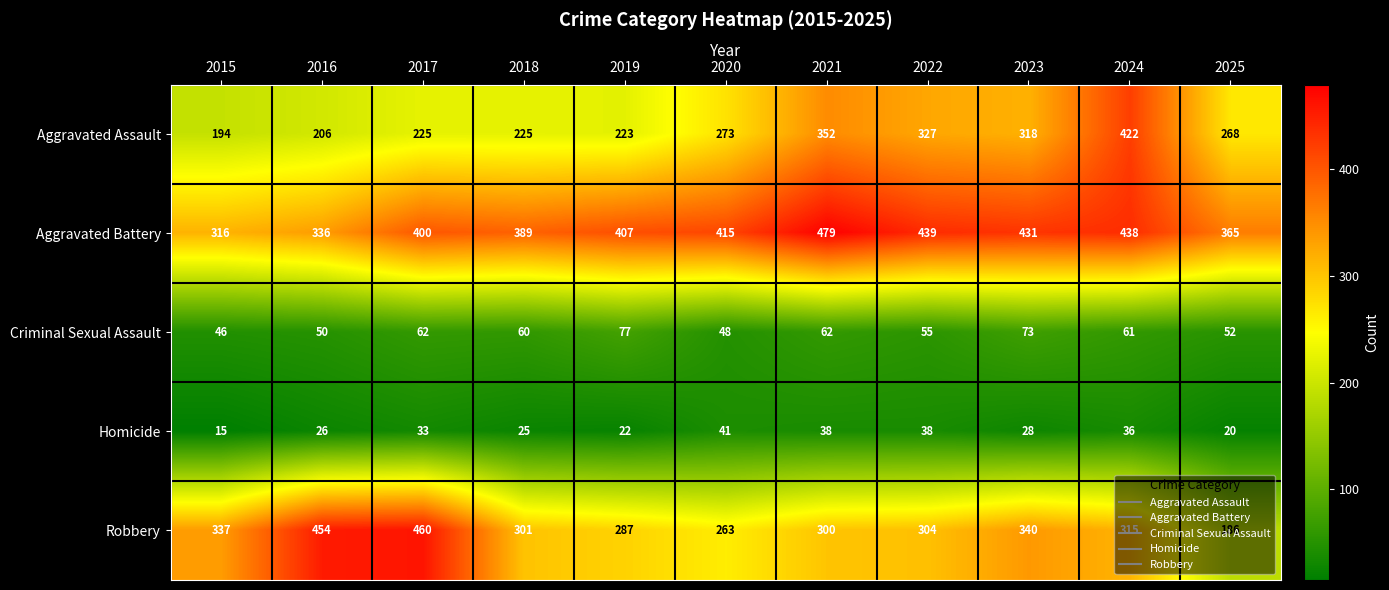

List the series in order of their peak value, lowest first.

Homicide, Criminal Sexual Assault, Aggravated Assault, Robbery, Aggravated Battery